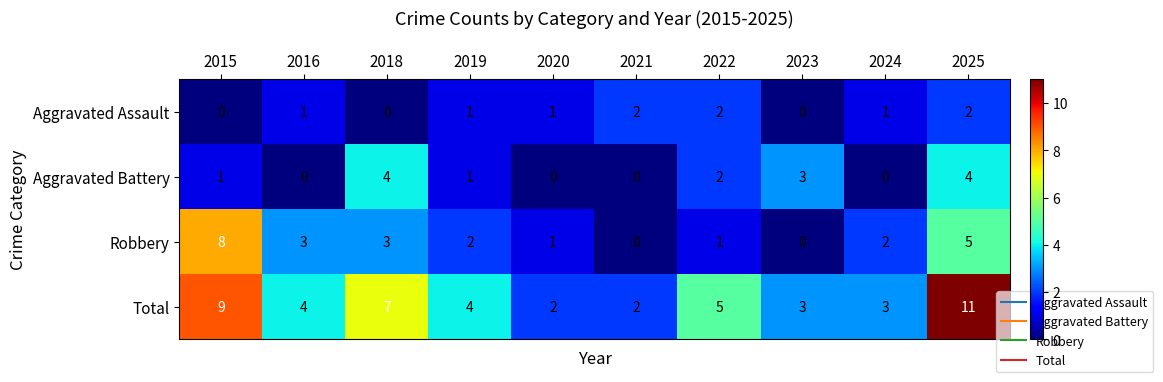

What is the spread (max minus min) of values at 2018?

7